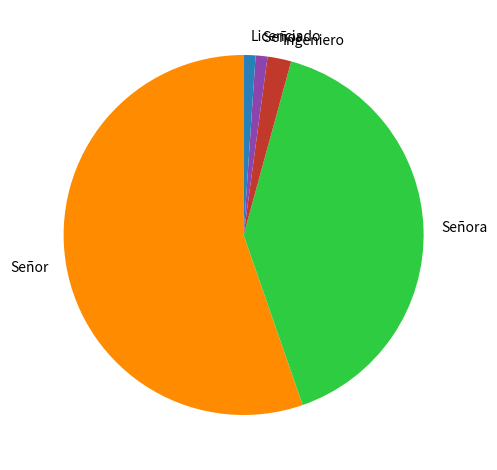

Does any single category account for the majority?

Yes